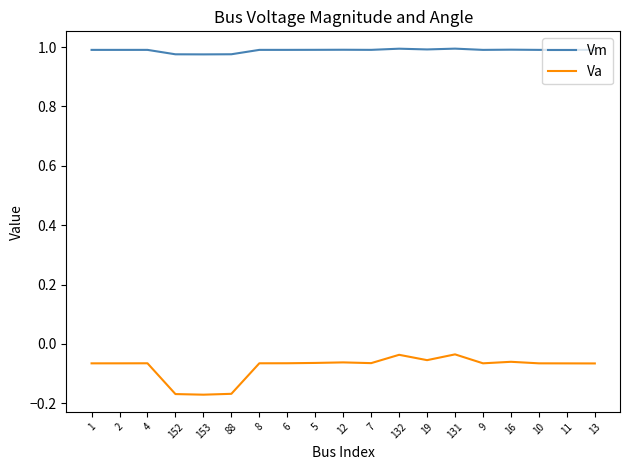

True or false: Va and Vm cross at least once.

False